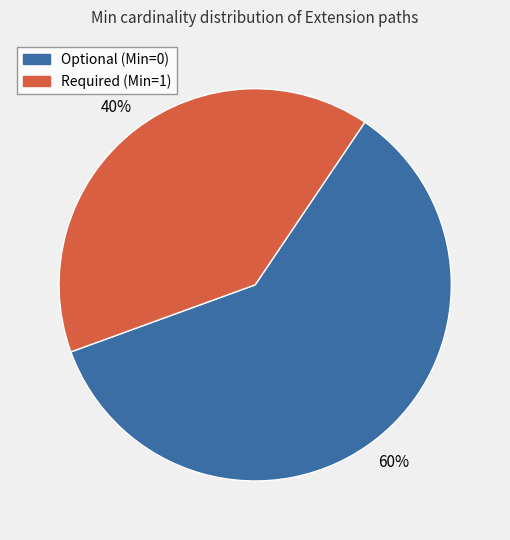

To the nearest percent, what is the average slice percentage?

50%